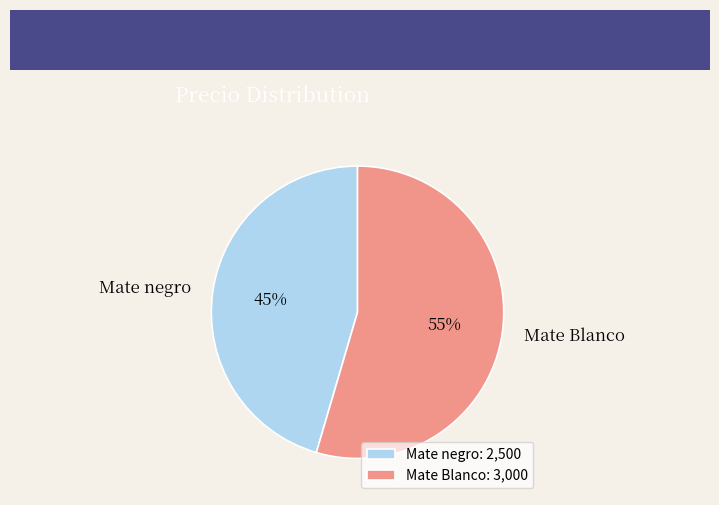

True or false: Mate Blanco accounts for 41% of the total.

False